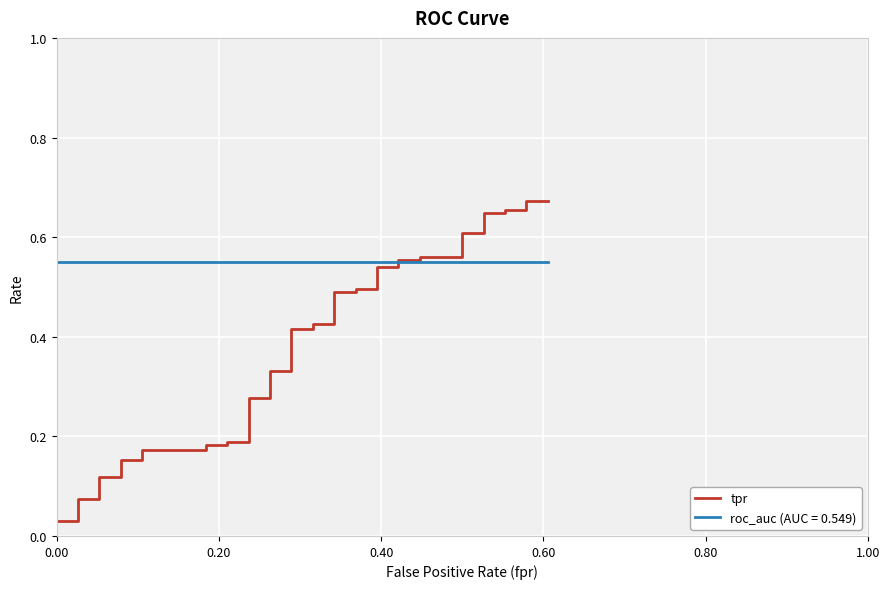

The value at 8 is 0.1. True or false?

False